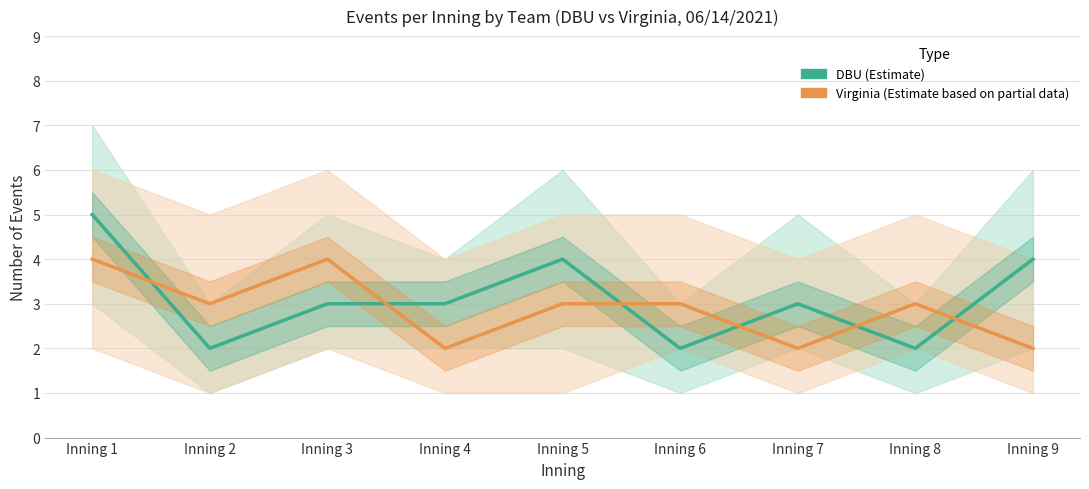

What is the value of the Virginia (Estimate based on partial data) point at the 5th from the left?

3